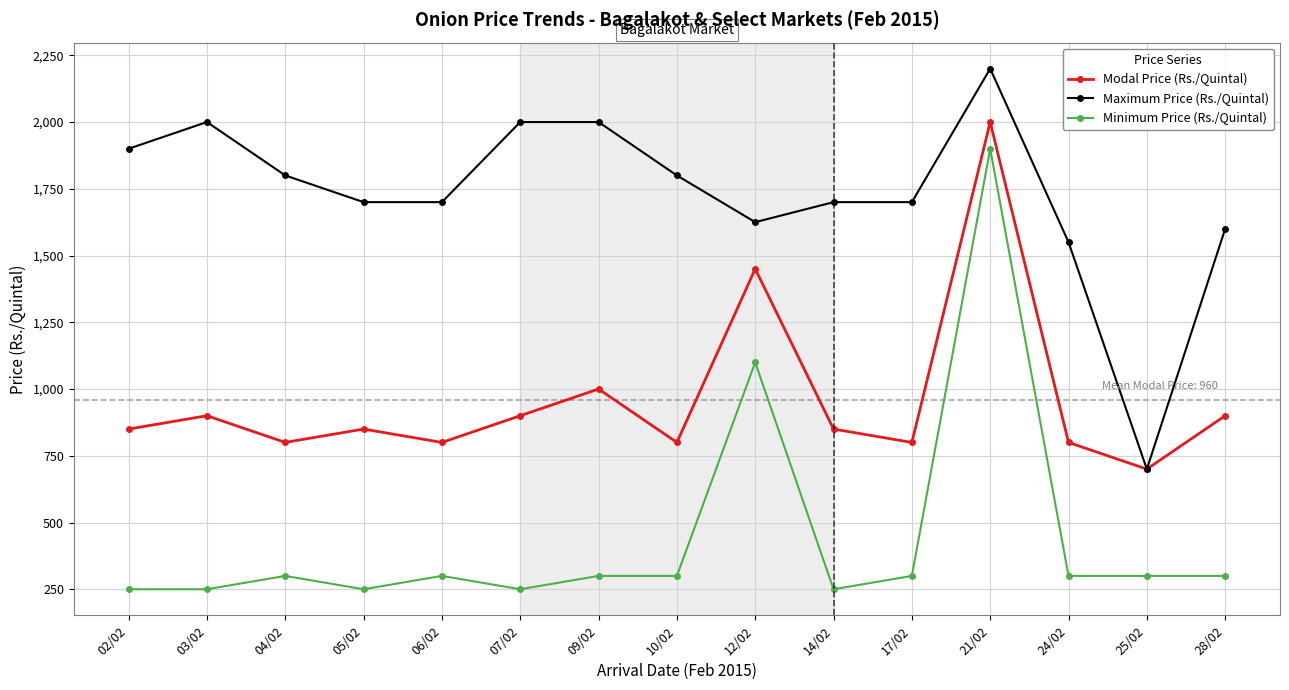

How many data points in Minimum Price (Rs./Quintal) are less than 300?

5